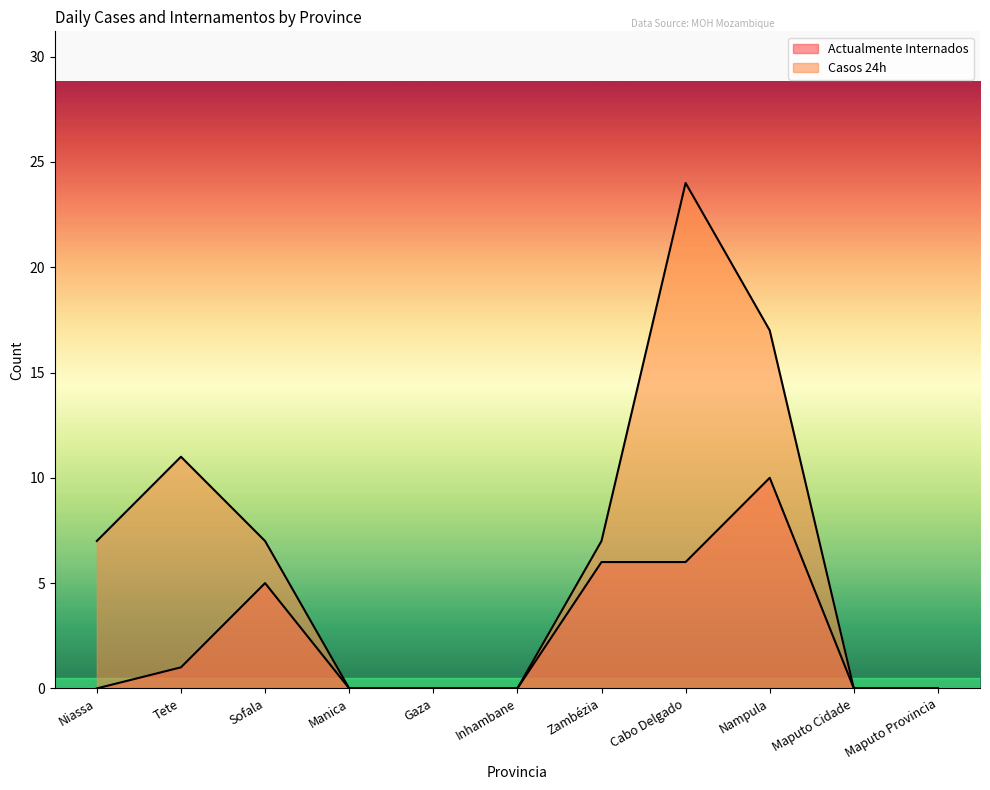

What is the difference between the second highest and minimum values in the Actualmente Internados series?

6